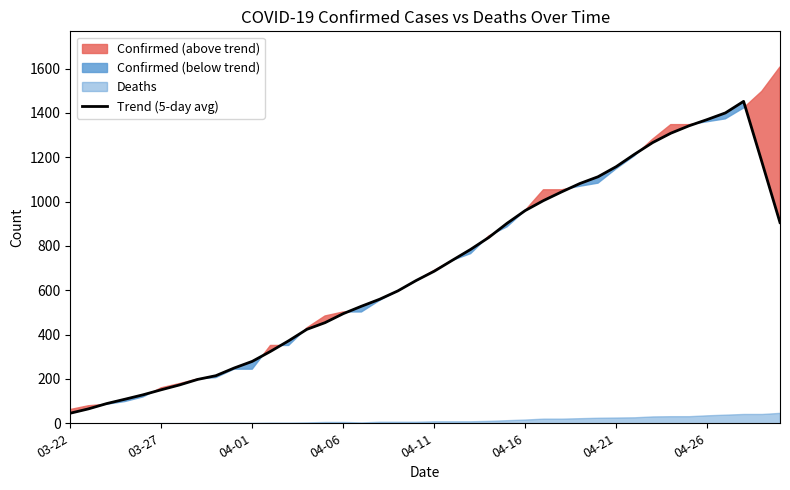

What is the lowest value of the Trend (5-day avg) series?

45.4